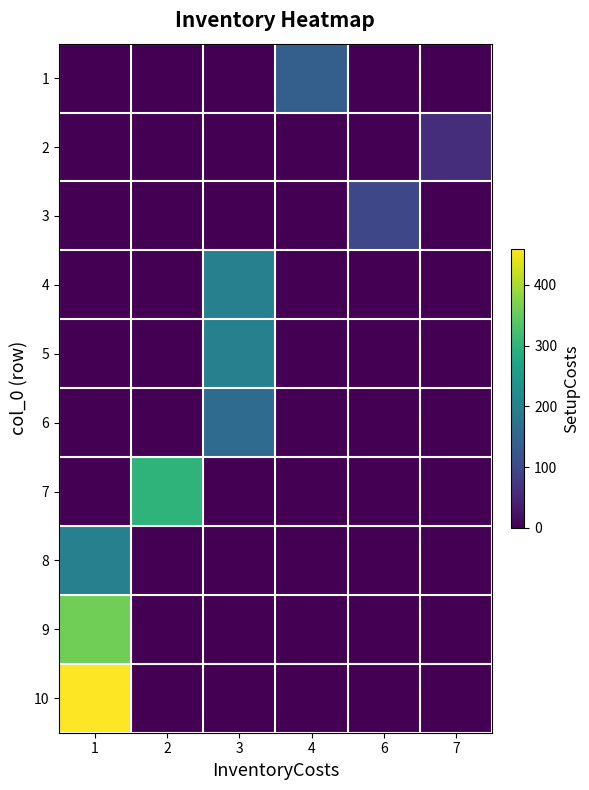

Which series has the largest total across all categories?

10